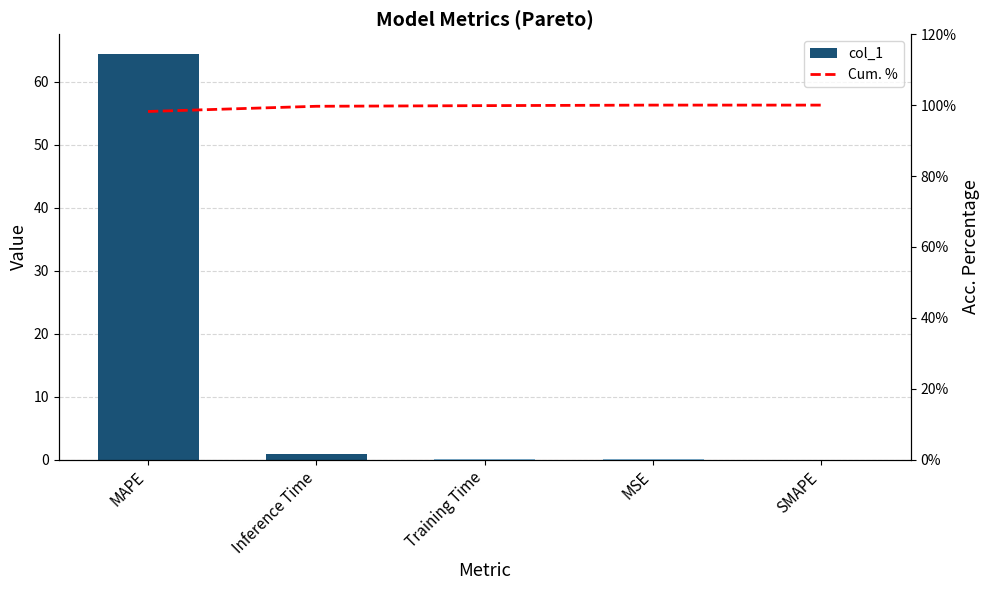

Rank the categories by col_1 value from lowest to highest.

SMAPE, MSE, Training Time, Inference Time, MAPE